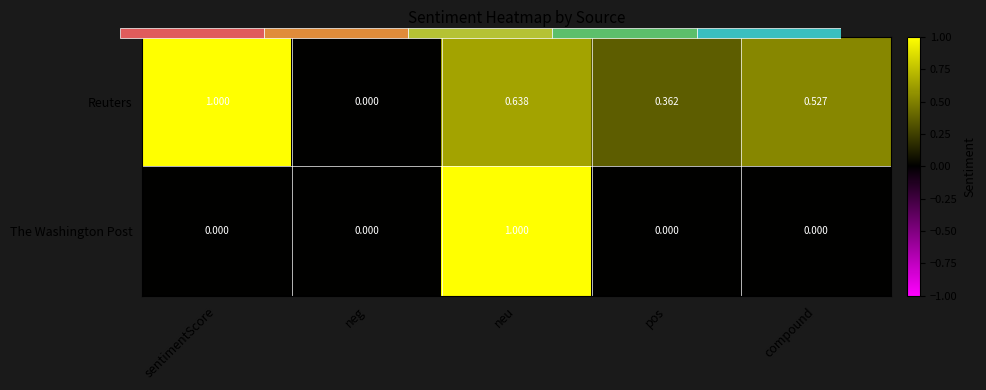

What is the total value across all series at compound?

0.5